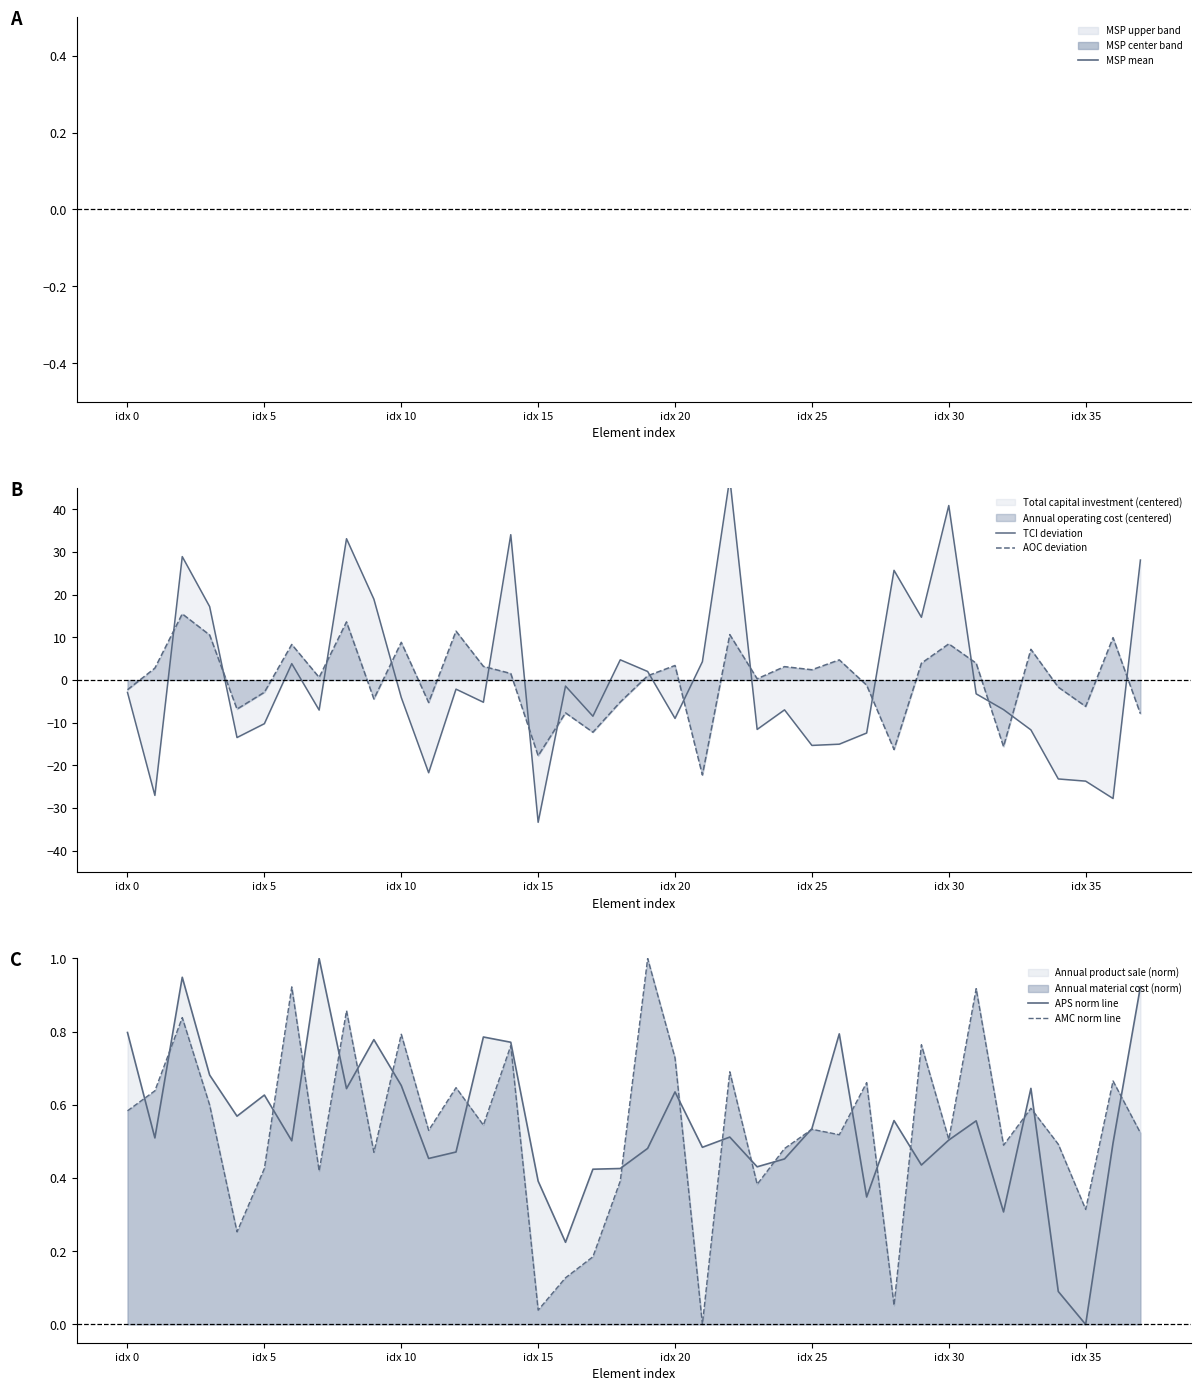

Which series has the widest spread of values?

TCI deviation